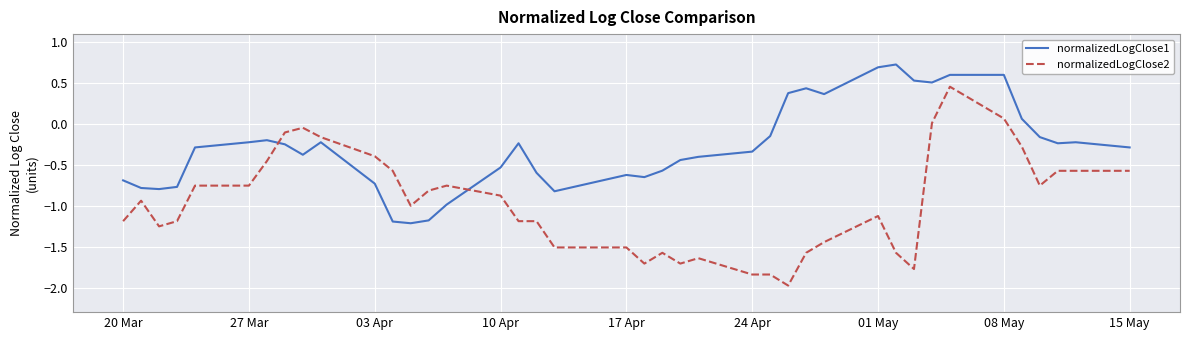

Which series has the widest spread of values?

normalizedLogClose2